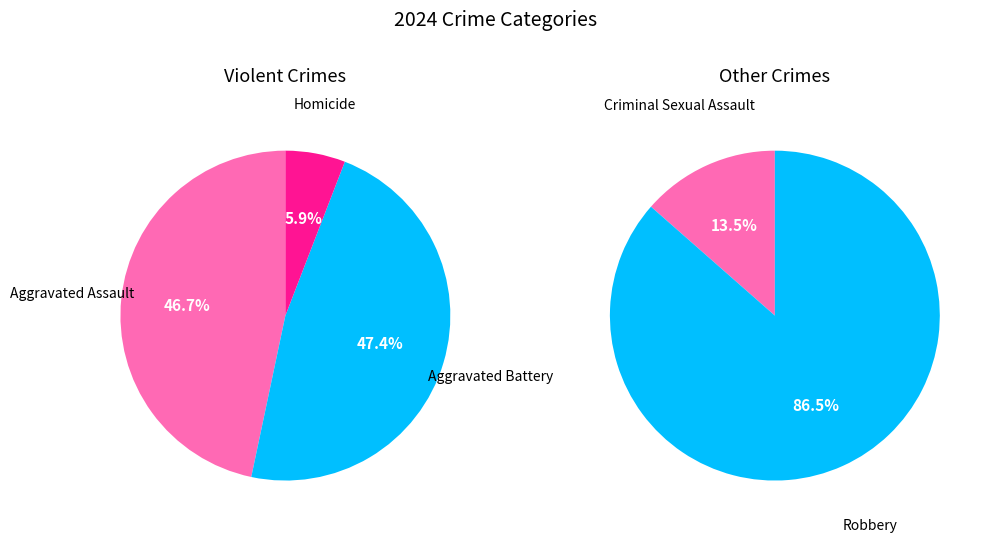

How many slices are in this pie chart?

5